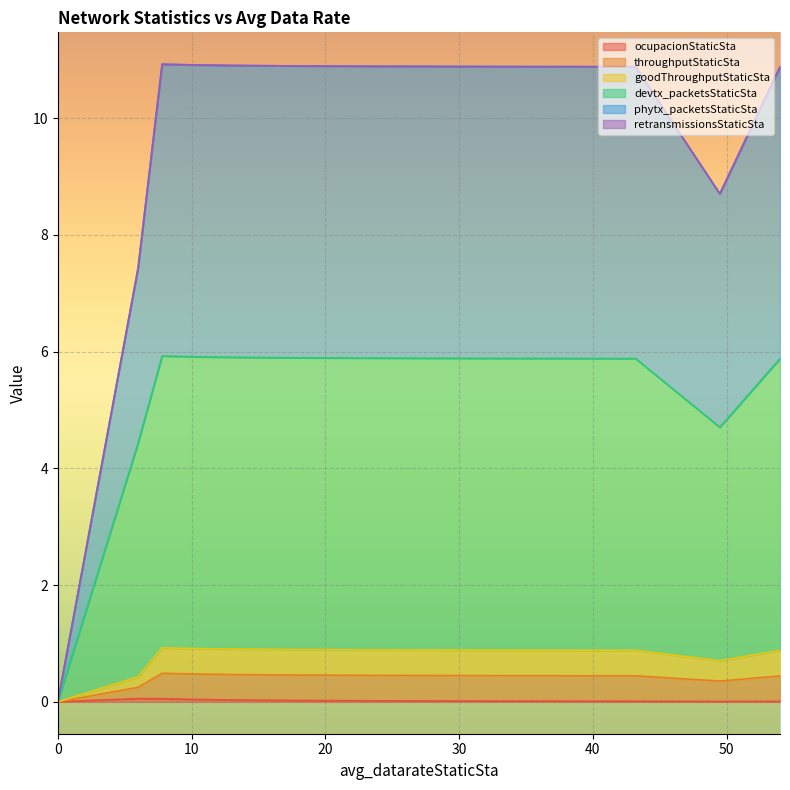

What value does the goodThroughputStaticSta series have at 7.8?

0.5